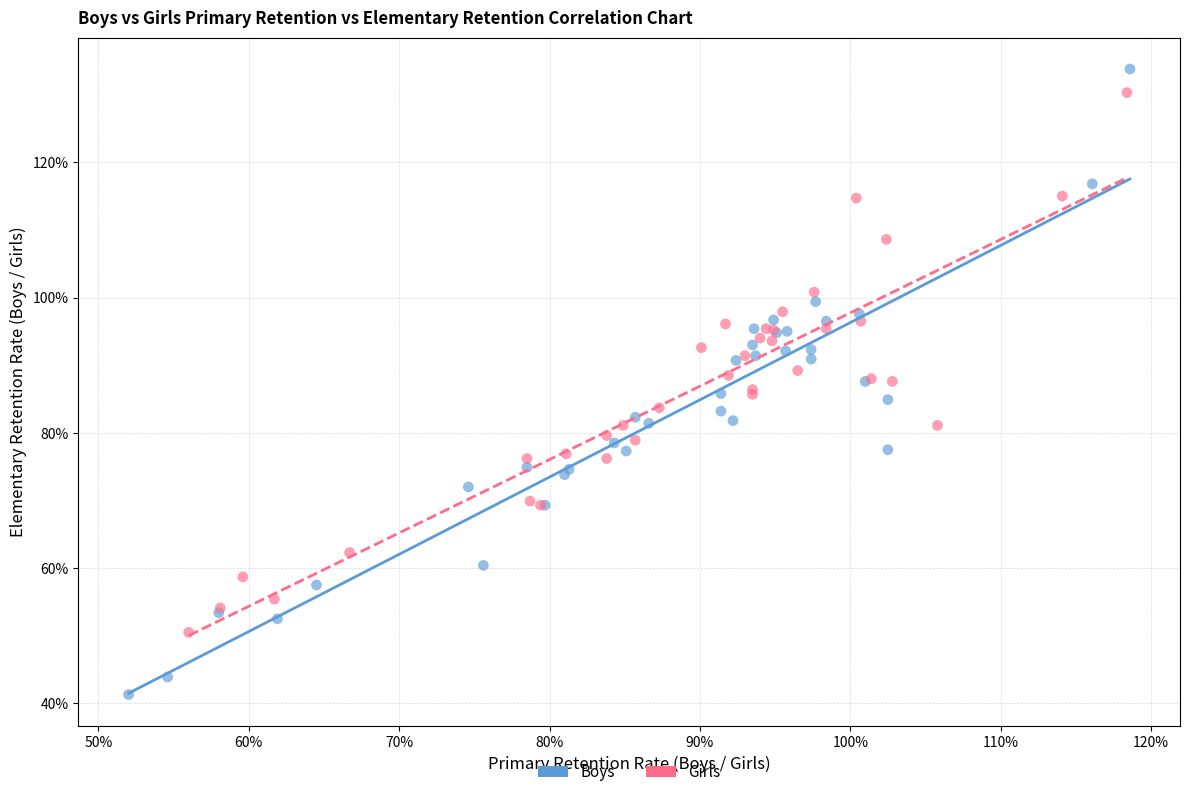

Which series has the widest spread of Y values?

Boys